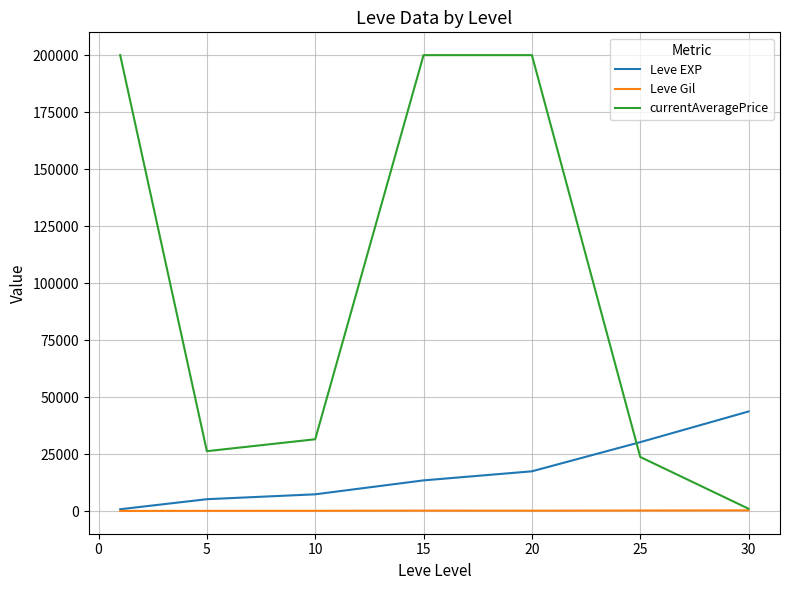

Which series has the widest spread of values?

currentAveragePrice